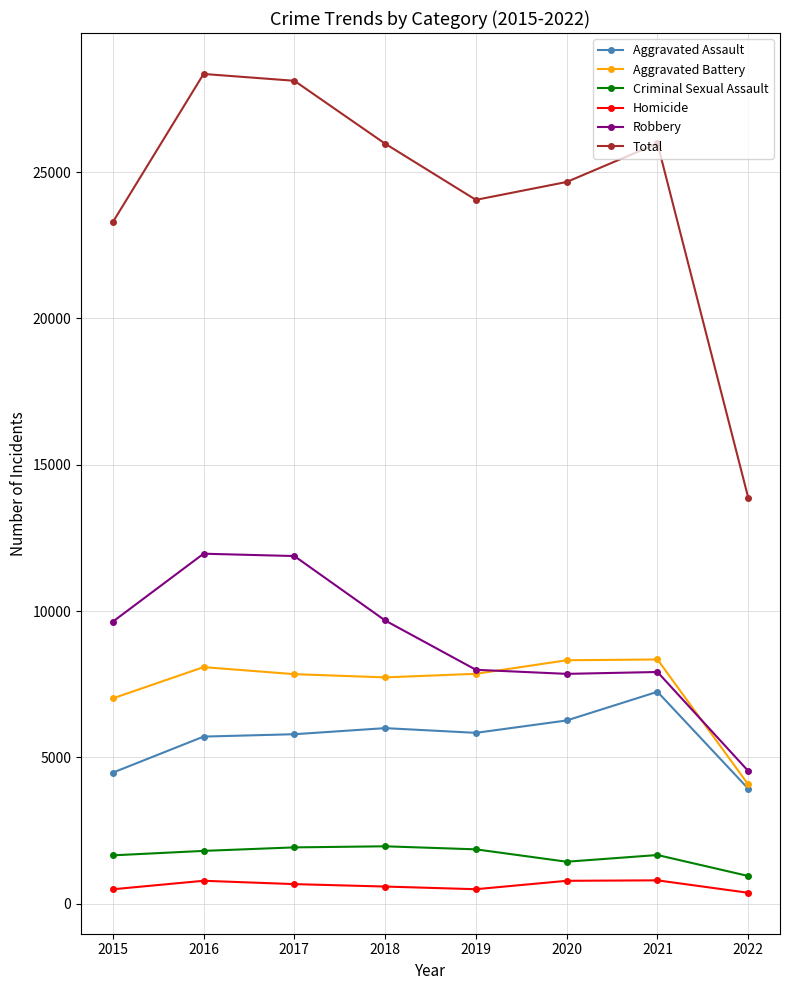

Count the number of categories in the chart.

8